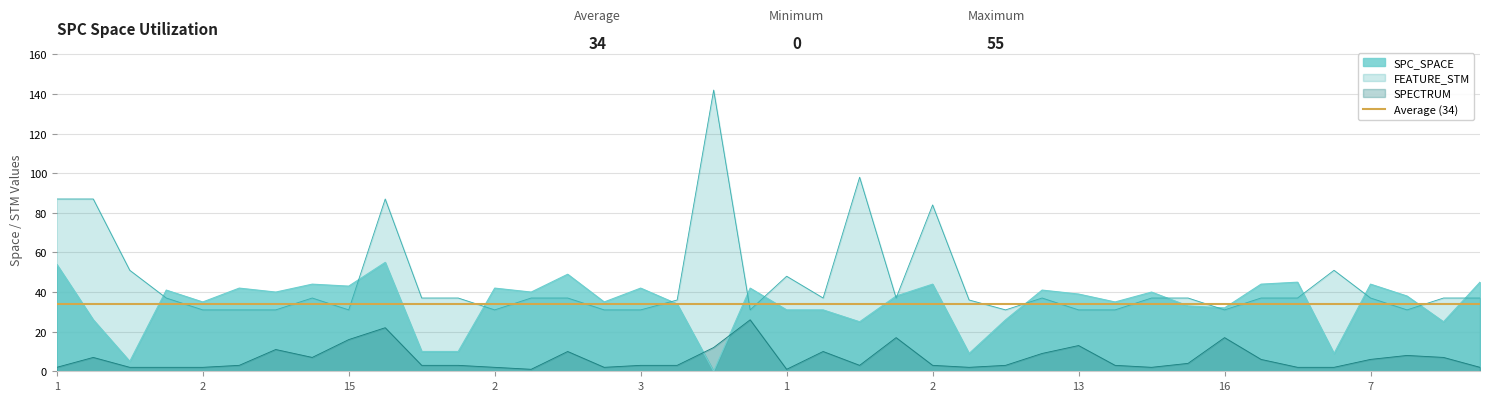

What is the difference between the maximum and minimum values in the SPECTRUM series?

25